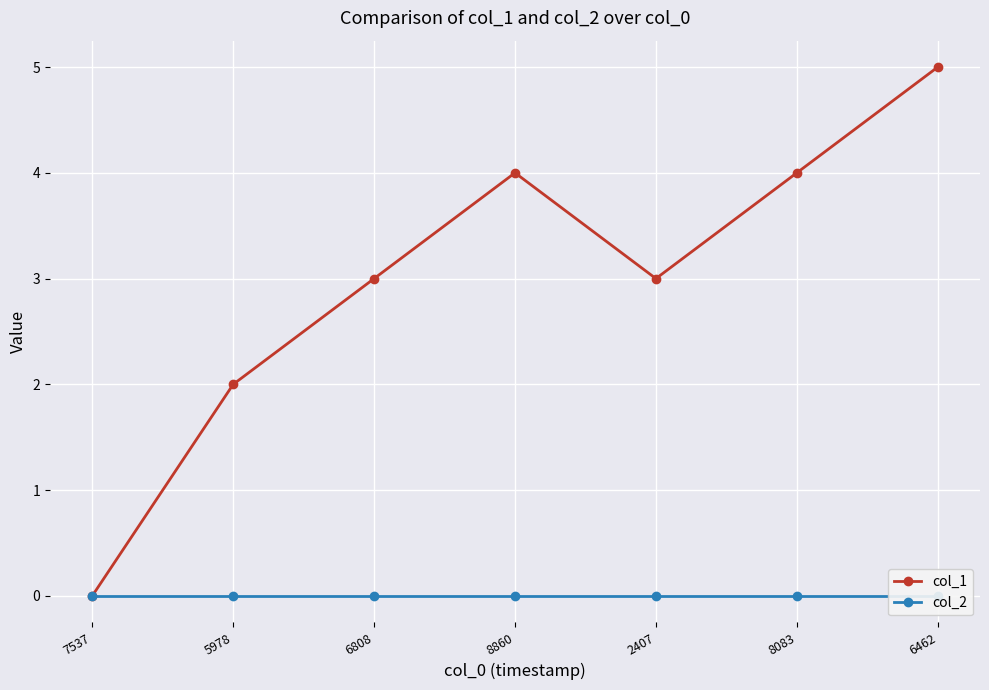

At 6462, list the series in order from smallest to largest.

col_2, col_1